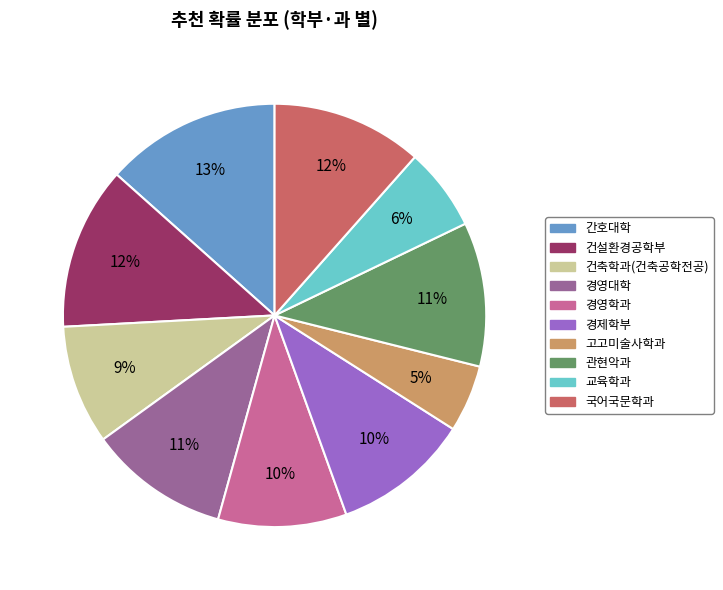

Which category has the smallest portion of the pie?

고고미술사학과